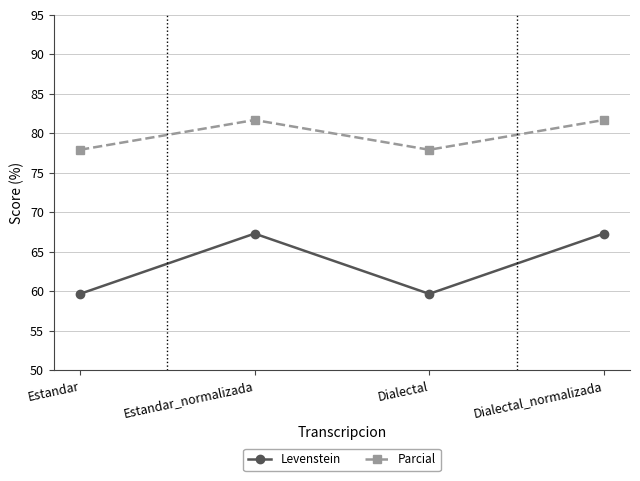

How many data points does each series have?

4